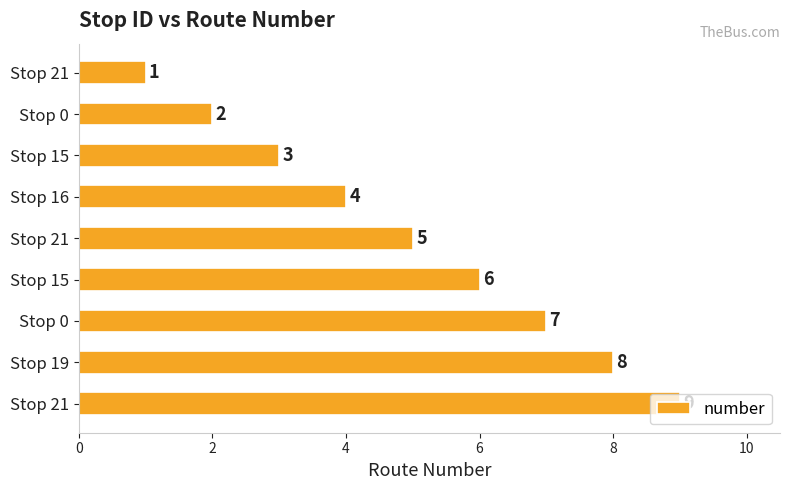

What is the minimum value shown in the chart?

1